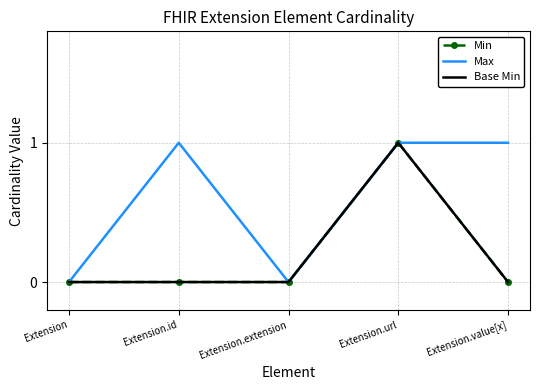

True or false: Base Min and Min intersect in this chart.

False